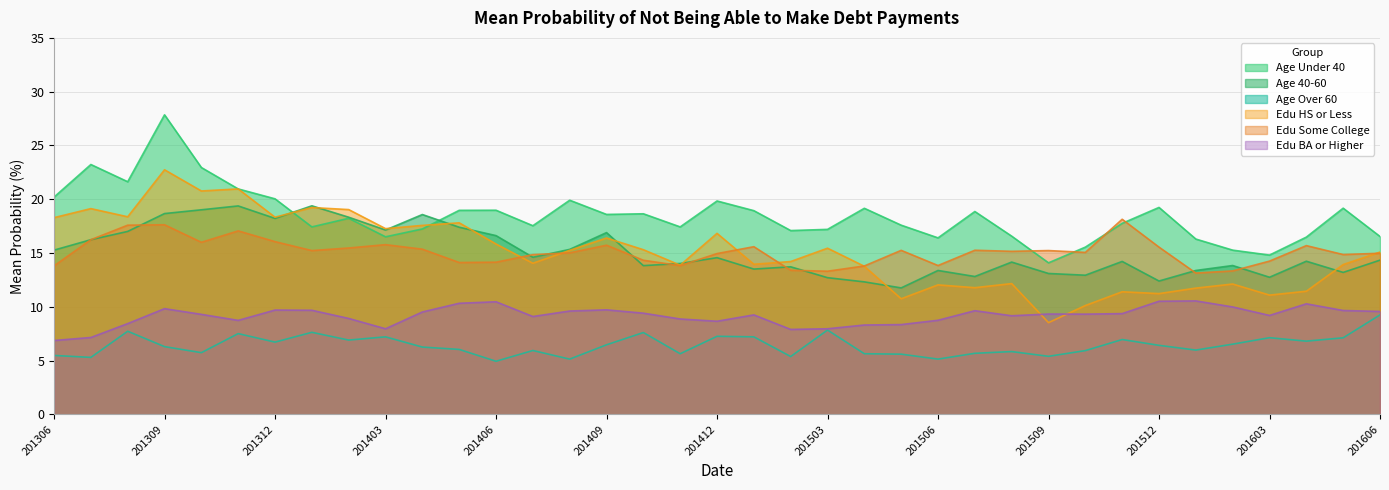

Is it true that Age Over 60 equals 5.9 at 201510?

True